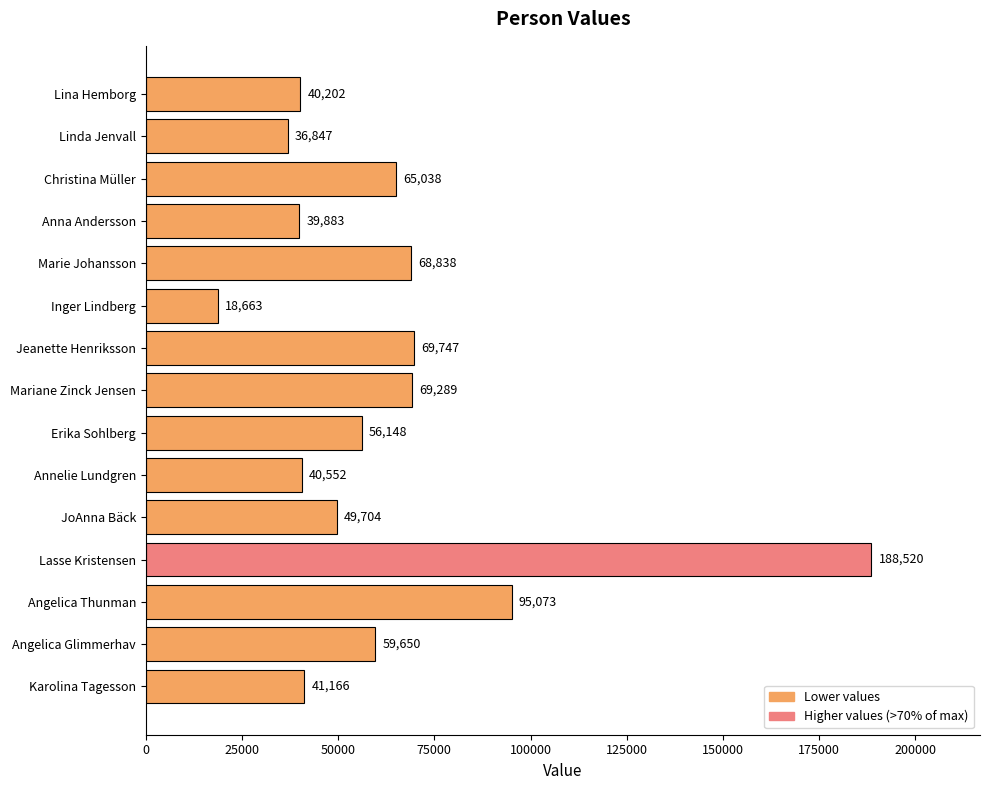

What is the difference between the maximum and second lowest values?

151673